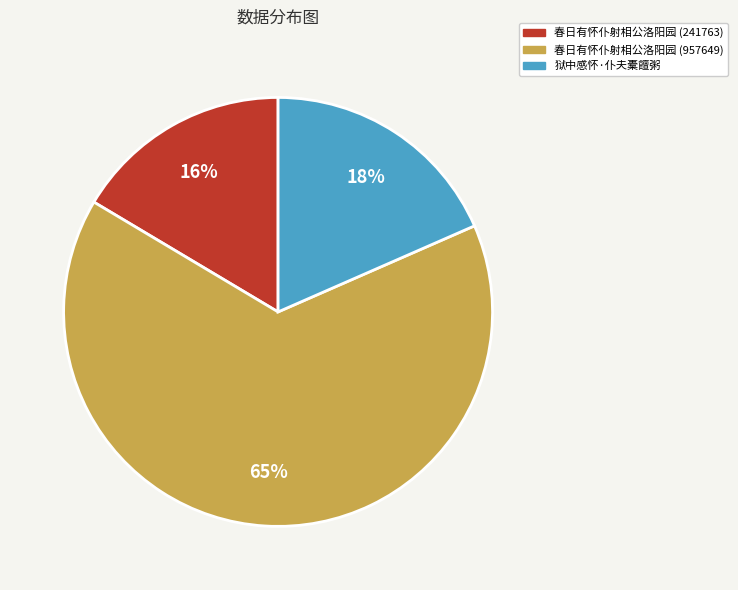

How many segments does this pie chart have?

3